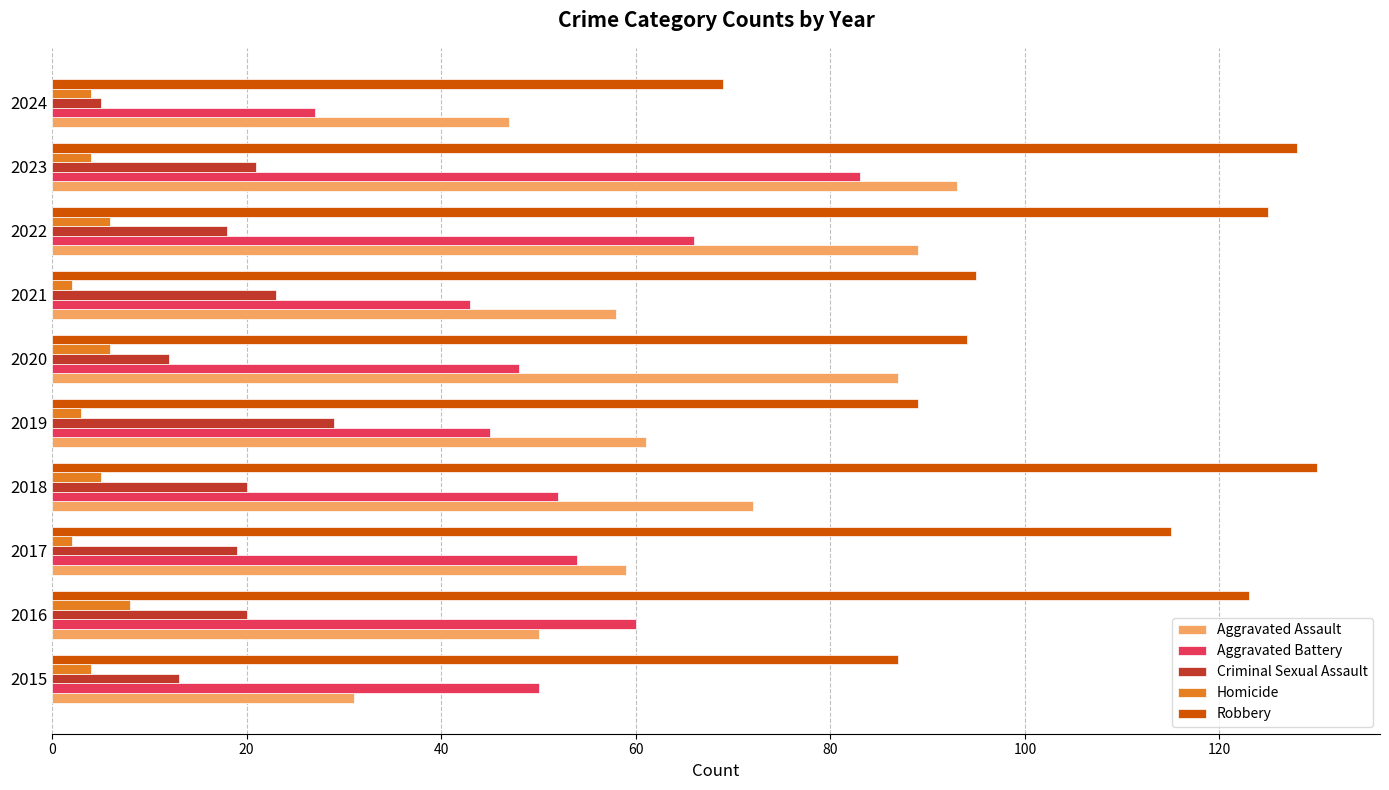

What is the sum of all Aggravated Assault values?

647